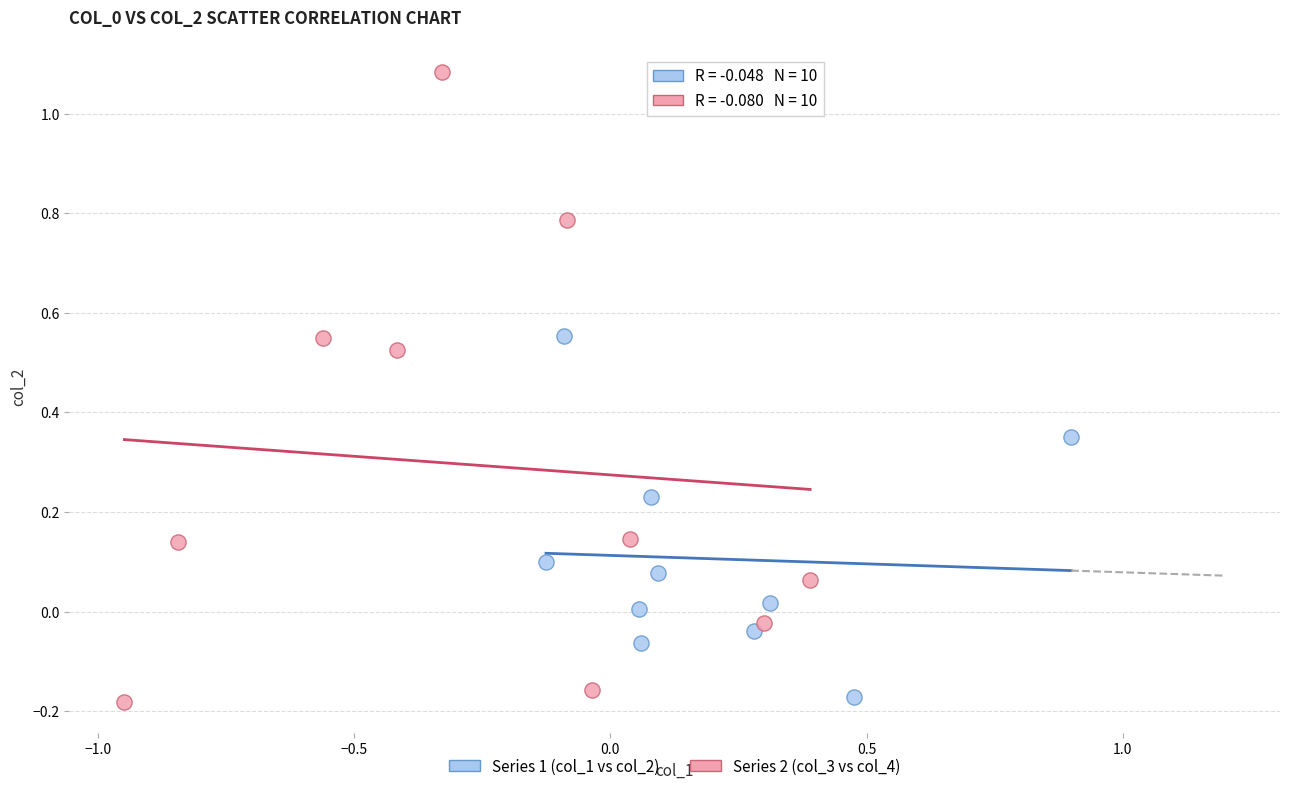

What are all the series names shown in the legend?

Series 1 (col_1 vs col_2), Series 2 (col_3 vs col_4)